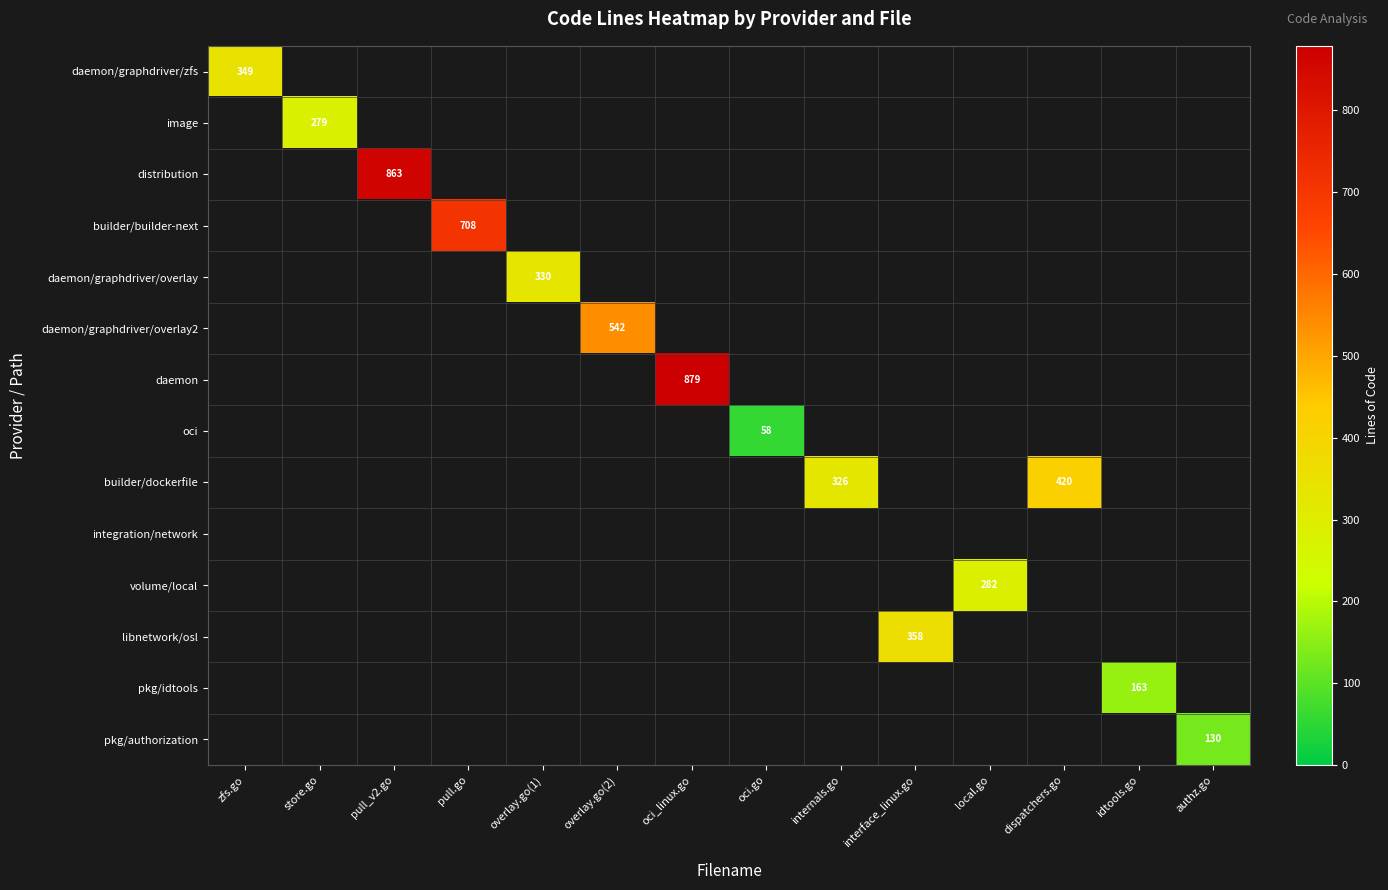

Is the value of daemon/graphdriver/overlay at interface_linux.go greater than the value of image at local.go?

No